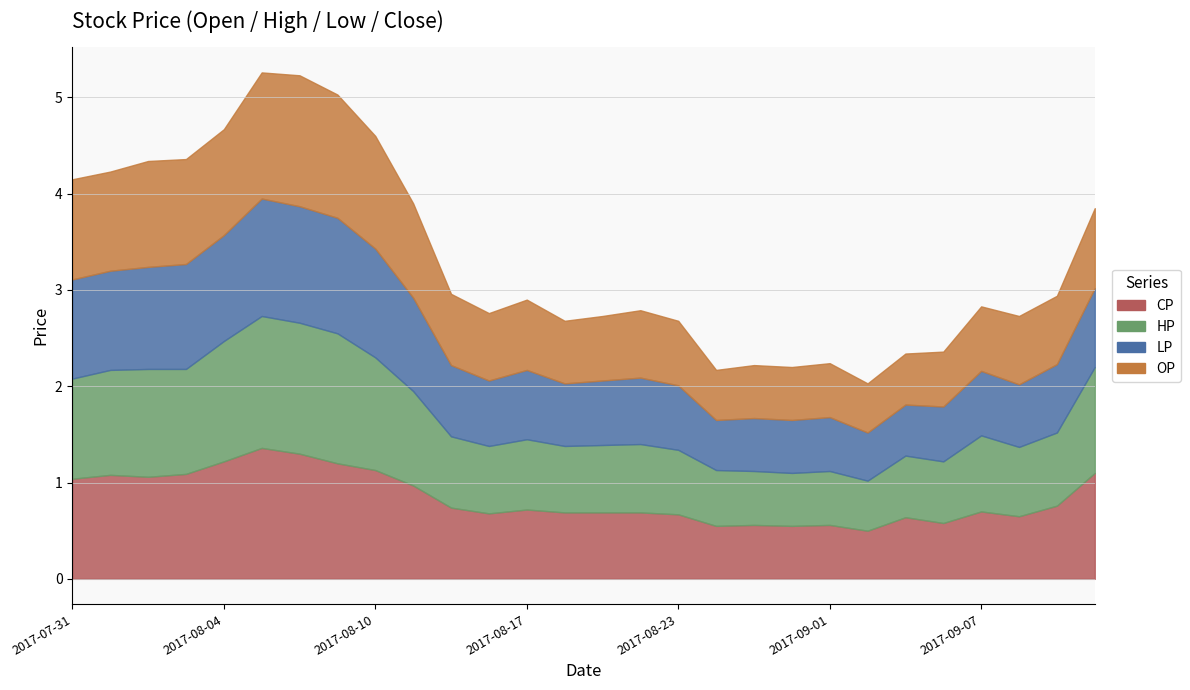

Reading left to right, transcribe all the data shown in this chart.

CP: 1.0	1.1	1.1	1.1	1.2	1.4	1.3	1.2	1.1	1.0	0.7	0.7	0.7	0.7	0.7	0.7	0.7	0.6	0.6	0.6	0.6	0.5	0.6	0.6	0.7	0.7	0.8	1.1
HP: 1.0	1.1	1.1	1.1	1.2	1.4	1.4	1.4	1.2	1.0	0.7	0.7	0.7	0.7	0.7	0.7	0.7	0.6	0.6	0.6	0.6	0.5	0.6	0.6	0.8	0.7	0.8	1.1
LP: 1.0	1.0	1.1	1.1	1.1	1.2	1.2	1.2	1.1	1.0	0.7	0.7	0.7	0.7	0.7	0.7	0.7	0.5	0.6	0.6	0.6	0.5	0.5	0.6	0.7	0.7	0.7	0.8
OP: 1.0	1.0	1.1	1.1	1.1	1.3	1.4	1.3	1.2	1.0	0.7	0.7	0.7	0.7	0.7	0.7	0.7	0.5	0.6	0.6	0.6	0.5	0.5	0.6	0.7	0.7	0.7	0.8